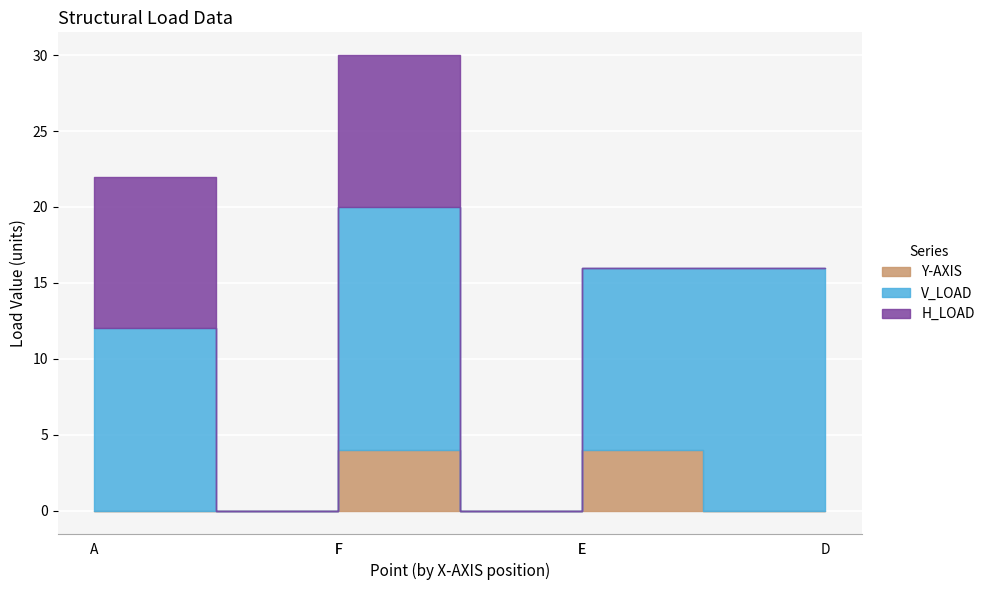

Where do H_LOAD and V_LOAD first cross each other?

D and E